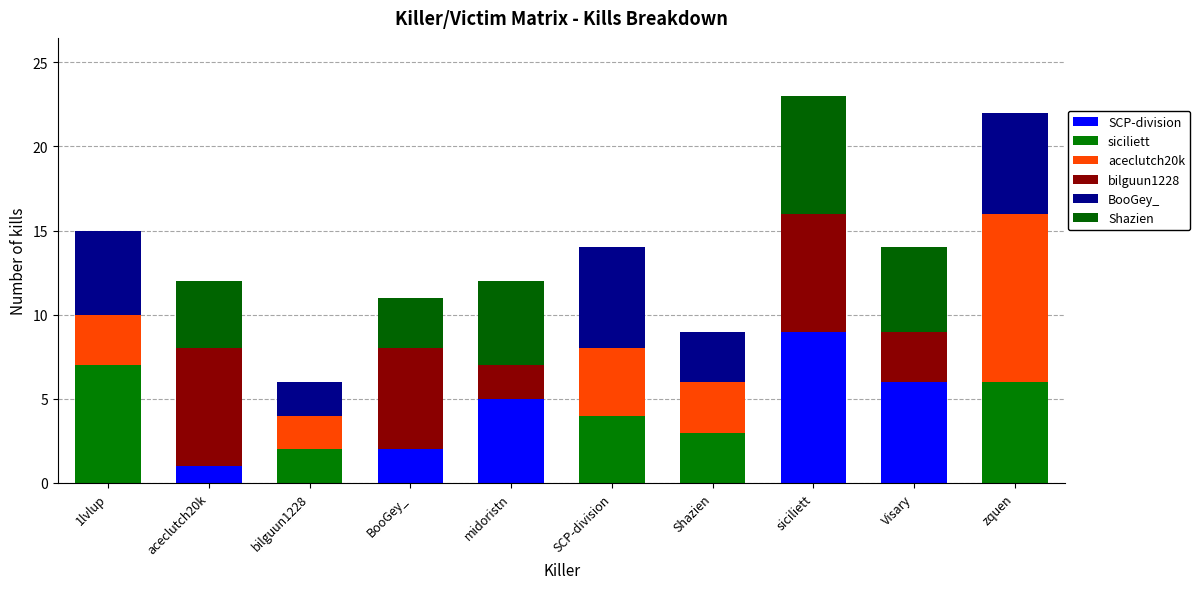

What is the difference between the maximum and minimum values in the Shazien series?

7